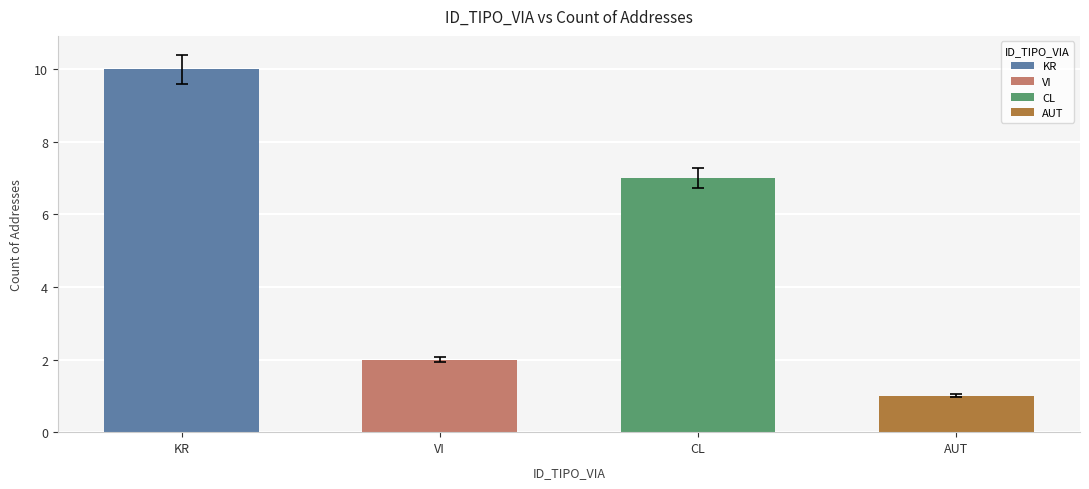

Reading left to right, what are all the values shown in this chart?

KR=10	VI=2	CL=7	AUT=1